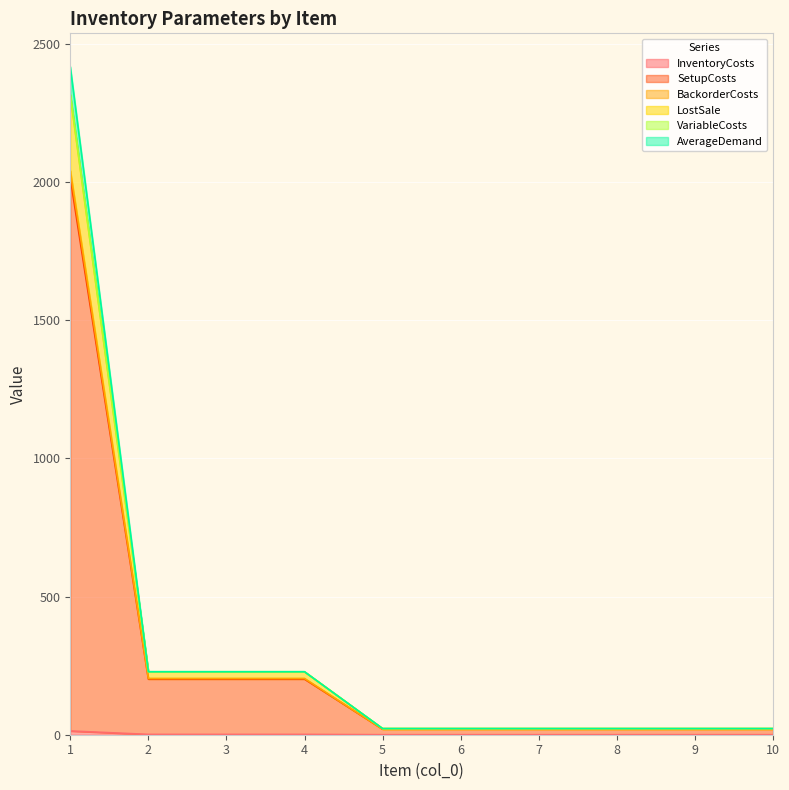

What is the difference between the maximum and minimum values in the LostSale series?

2294.1